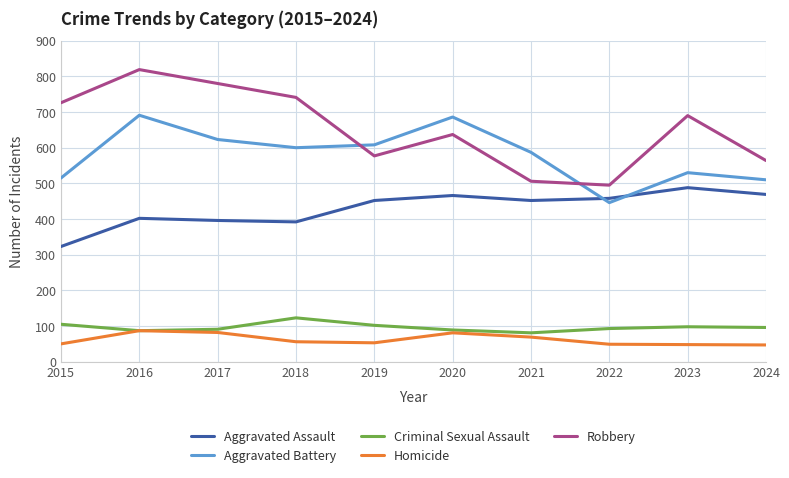

What are all the series names shown in the legend?

Aggravated Assault, Aggravated Battery, Criminal Sexual Assault, Homicide, Robbery